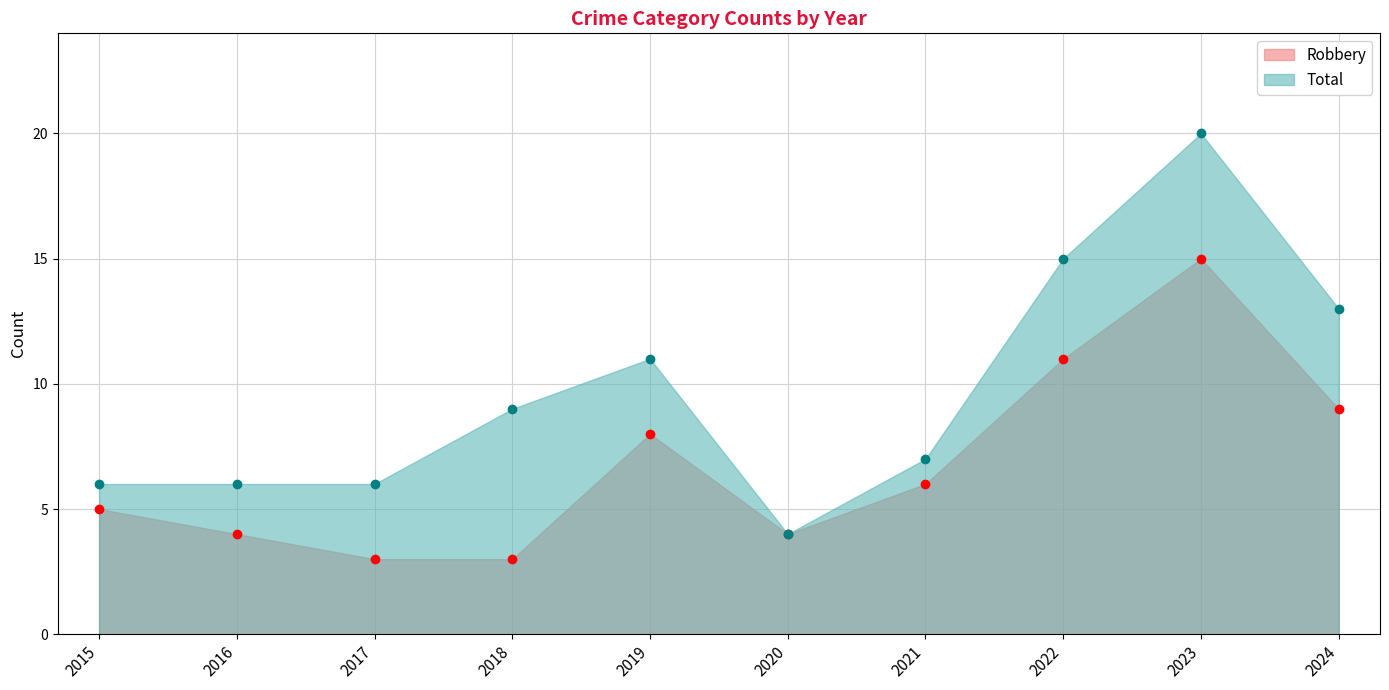

What is the average value of the Robbery series?

7